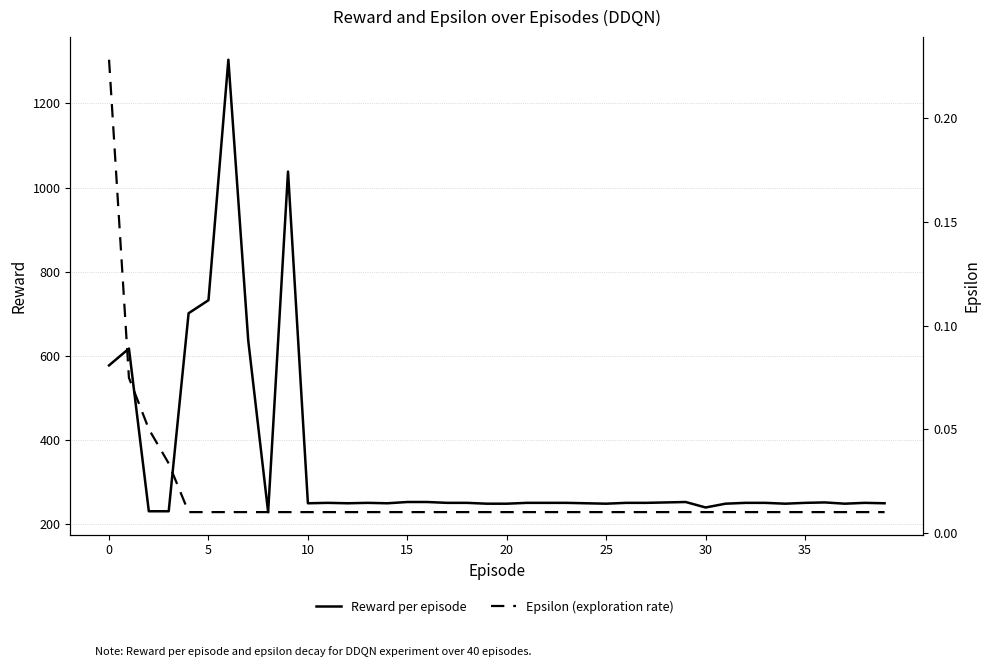

What is the total value across all series at 38?

250.0